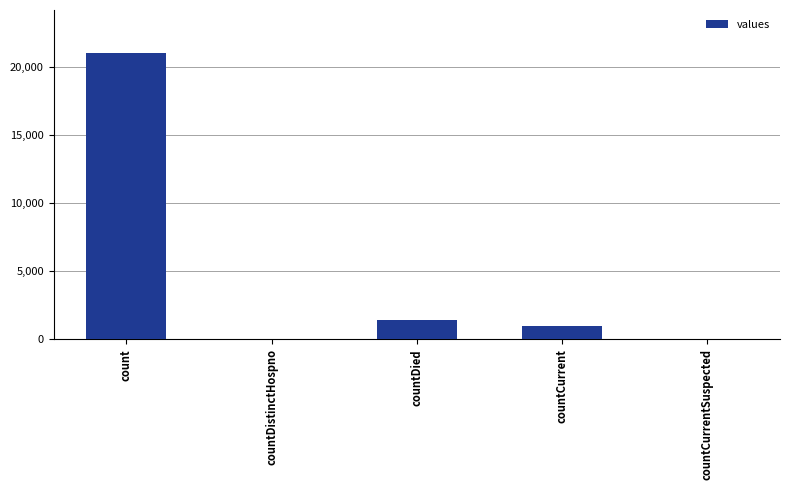

Reading left to right, extract all data points from this chart.

21050	0	1405	1006	0